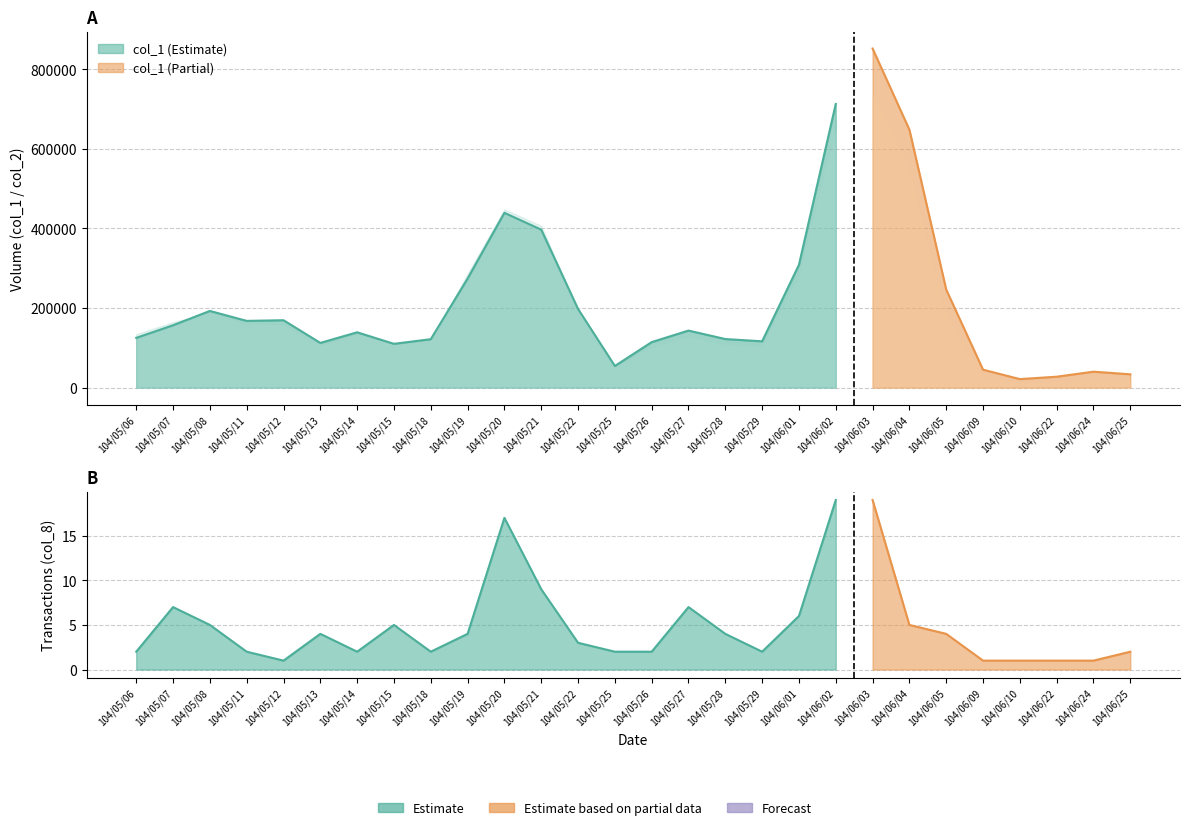

How many interior local valleys does the col_2 series have?

6